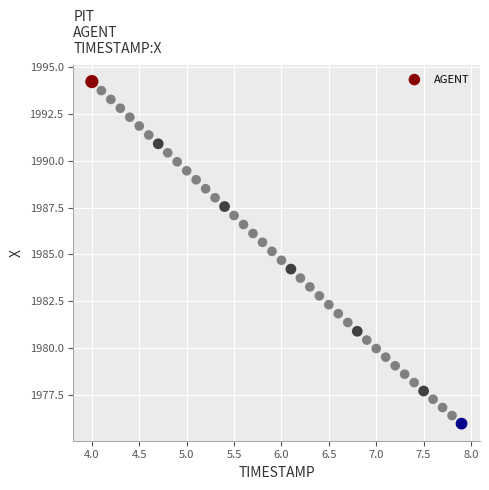

What is the range of X values (max minus min)?

3.9